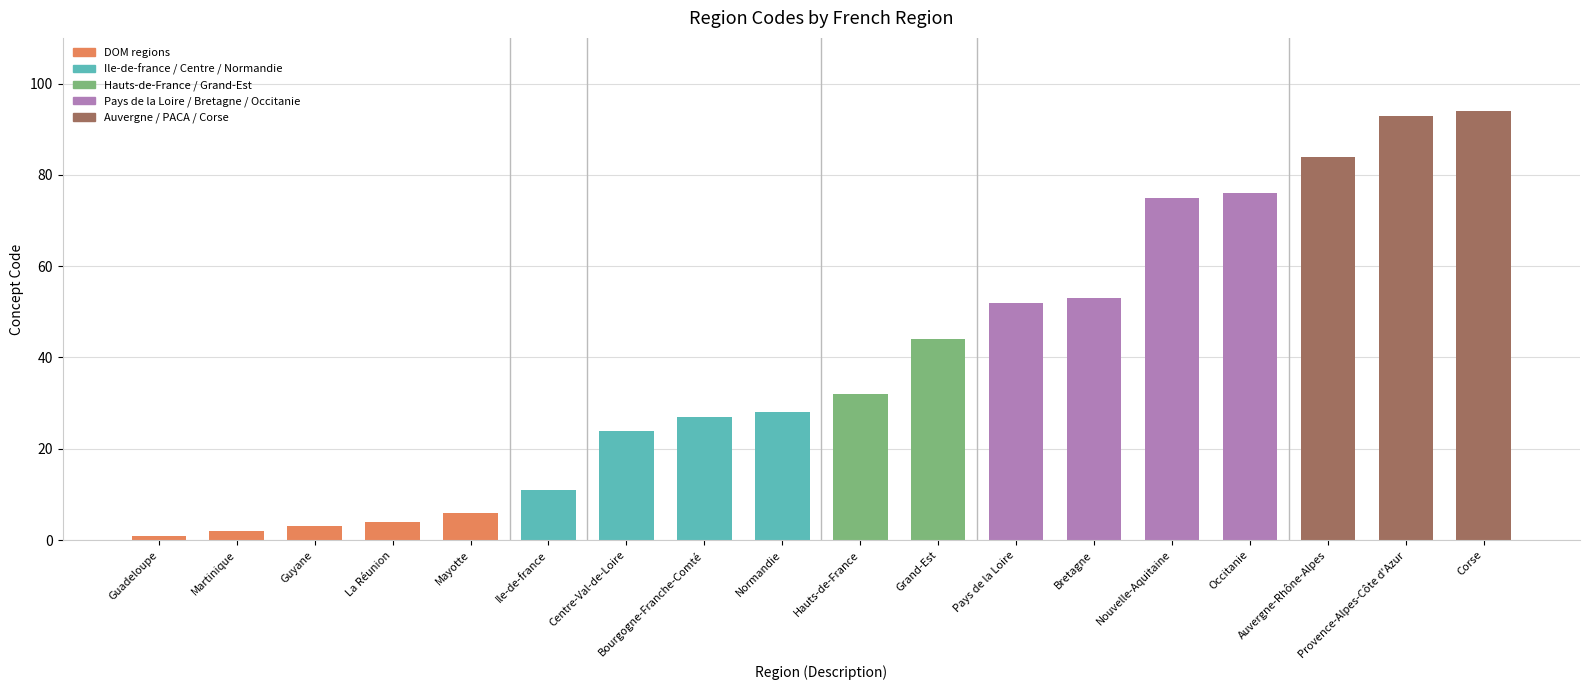

The chart shows a value of 39 at Centre-Val-de-Loire. True or false?

False